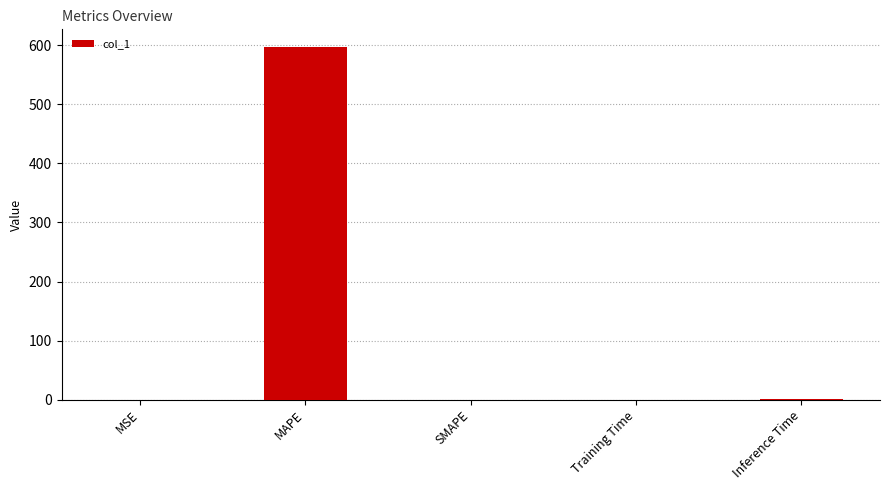

True or false: the data shows 377.6 at MAPE.

False